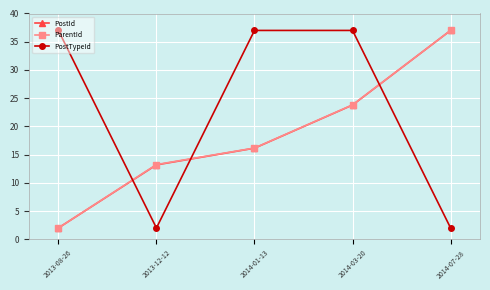

Rank the categories by ParentId value from lowest to highest.

2013-08-26, 2013-12-12, 2014-01-13, 2014-03-20, 2014-07-28